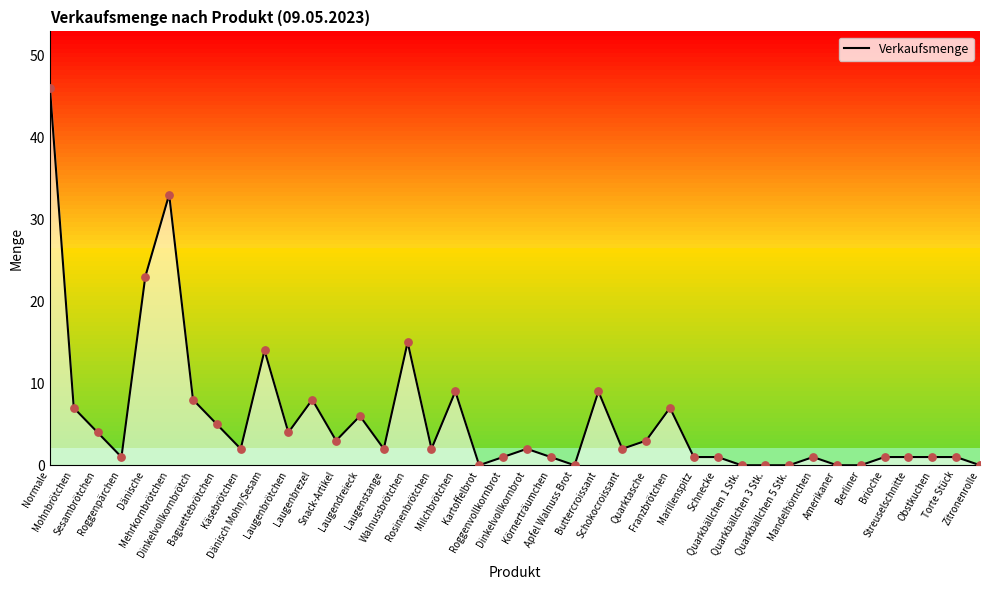

What is the change in value from Milchbrötchen to Berliner?

-9